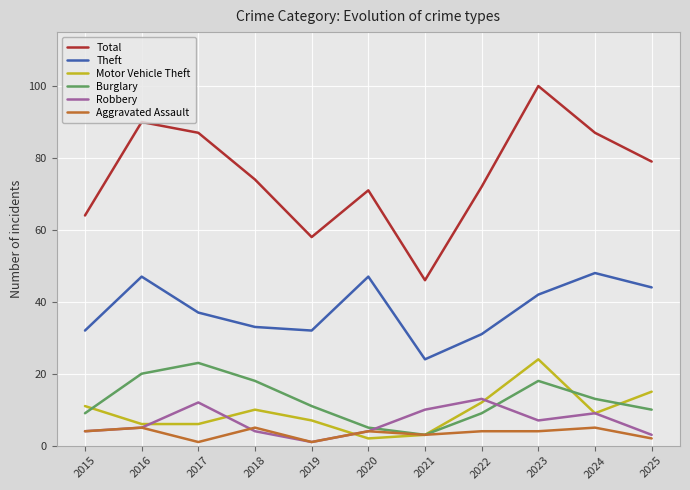

At which category is the sum across all series the highest?

2023